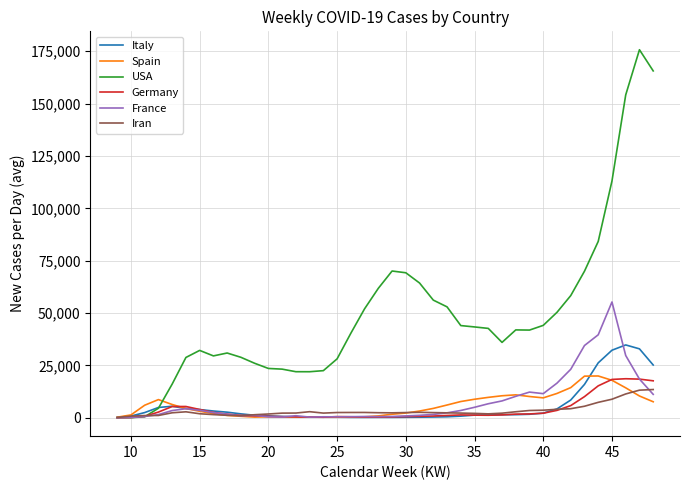

Which series has the largest total across all categories?

USA